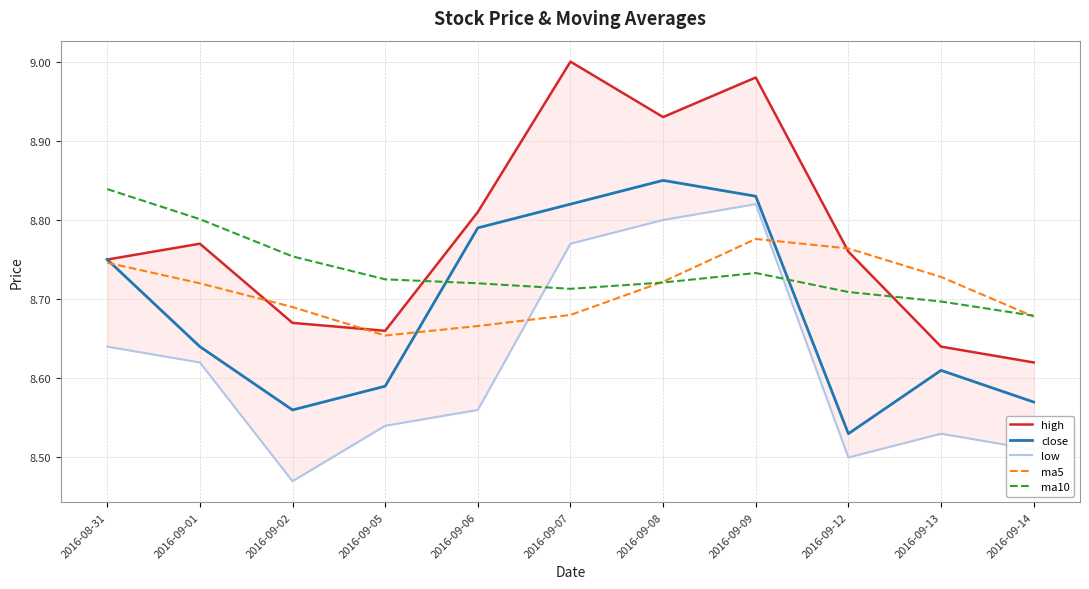

At how many categories does at least one series exceed 8?

11